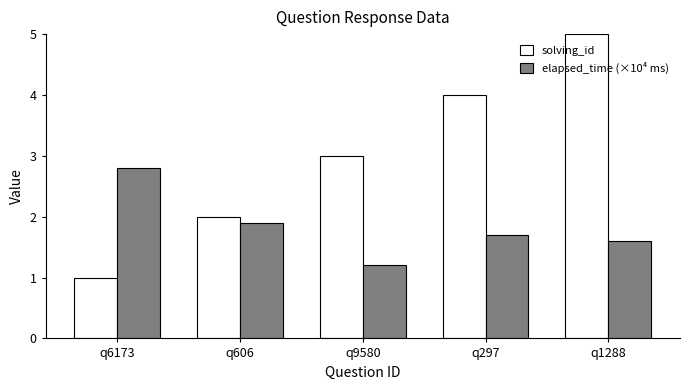

Are the bars grouped side by side (vs. stacked)?

Yes